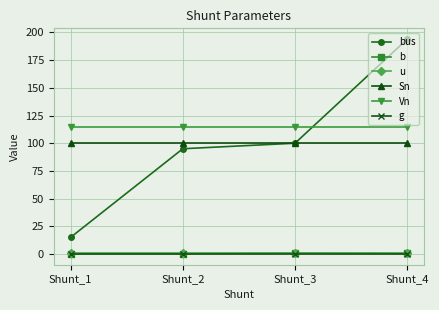

The value of Sn at Shunt_2 is 152.0. True or false?

False